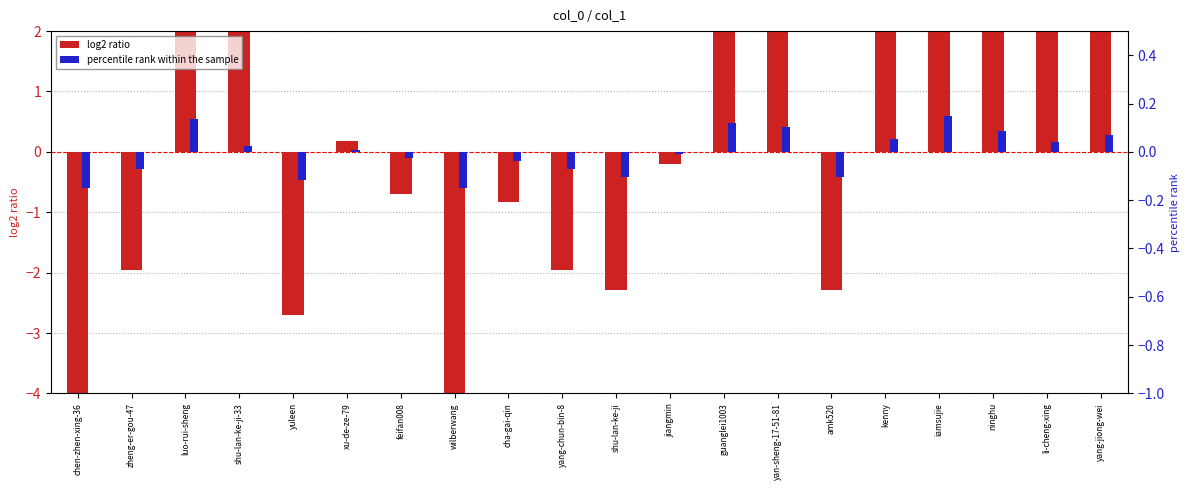

List the labels in order of log2 ratio value, largest first.

iamsujie, luo-rui-sheng, guanglei1003, yan-sheng-17-51-81, ninghu, yang-jiong-wei, kenny, li-cheng-xing, shu-lan-ke-ji-33, xu-de-ze-79, jiangmin, feifan008, cha-gai-qin, zheng-er-gou-47, yang-chun-bin-8, shu-lan-ke-ji, amk520, yuleen, chen-zhen-xing-36, wilberwang